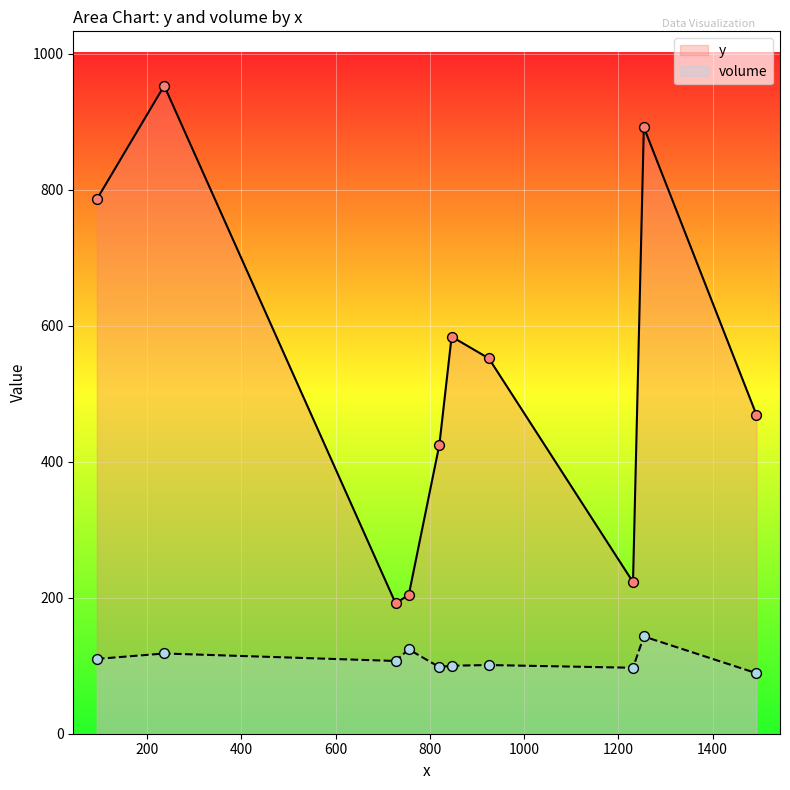

What are all the series names shown in the legend?

y, volume